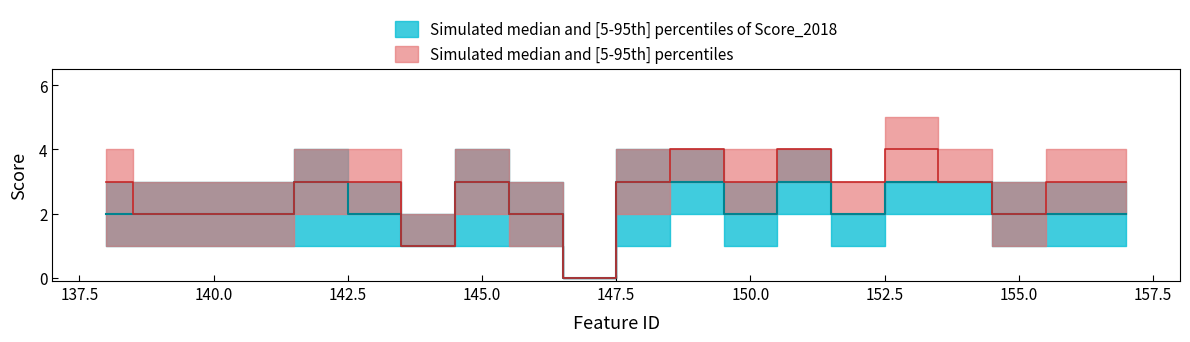

Reading left to right, what are all the values shown in this chart?

Score 2017 Upper: 138=4	139=3	140=3	141=3	142=4	143=4	144=2	145=4	146=3	147=0	148=4	149=4	150=4	151=4	152=3	153=5	154=4	155=3	156=4	157=4
Score 2017 Lower: 138=1	139=1	140=1	141=1	142=2	143=2	144=1	145=2	146=1	147=0	148=2	149=3	150=2	151=3	152=2	153=3	154=3	155=1	156=2	157=2
Score 2017 Median: 138=3	139=2	140=2	141=2	142=3	143=3	144=1	145=3	146=2	147=0	148=3	149=4	150=3	151=4	152=3	153=4	154=3	155=2	156=3	157=3
Score 2018 Upper: 138=3	139=3	140=3	141=3	142=4	143=3	144=2	145=4	146=3	147=0	148=4	149=4	150=3	151=4	152=2	153=3	154=3	155=3	156=3	157=3
Score 2018 Lower: 138=1	139=1	140=1	141=1	142=1	143=1	144=1	145=1	146=1	147=0	148=1	149=2	150=1	151=2	152=1	153=2	154=2	155=1	156=1	157=1
Score 2018 Median: 138=2	139=2	140=2	141=2	142=3	143=2	144=1	145=3	146=2	147=0	148=3	149=3	150=2	151=3	152=2	153=3	154=3	155=2	156=2	157=2